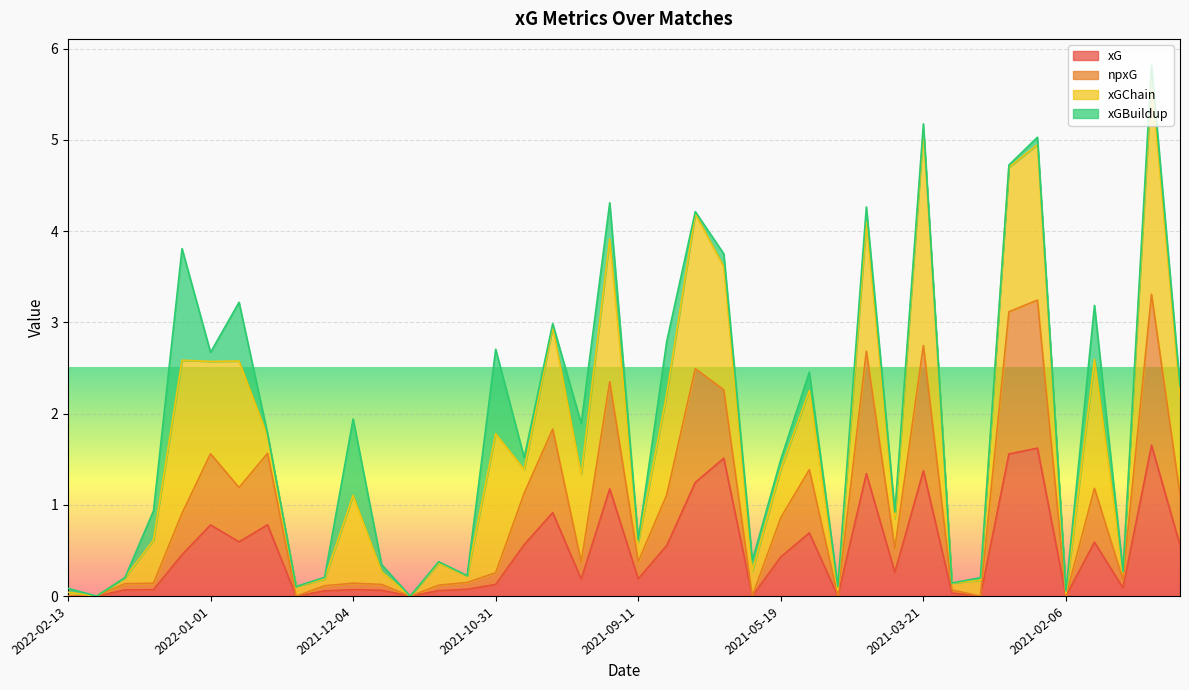

What is the highest value of the xG series?

1.7